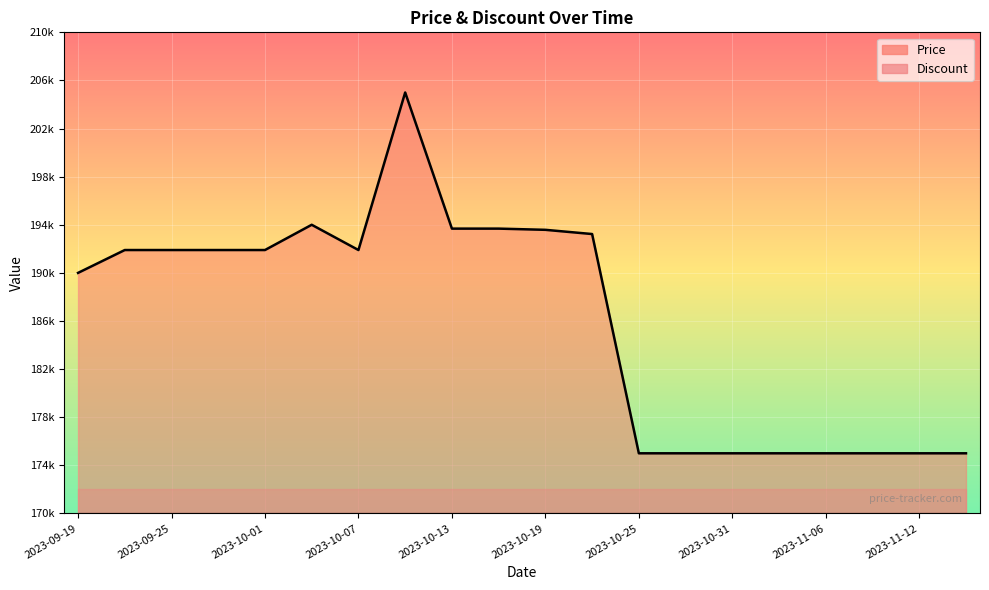

At which category does the chart reach its peak across all series?

2023-10-10